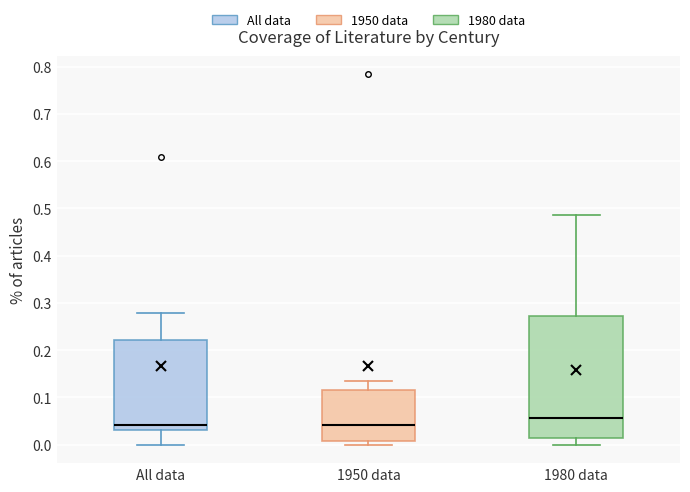

Comparing the boxes themselves (not the whiskers), which one is the tallest?

1980 data